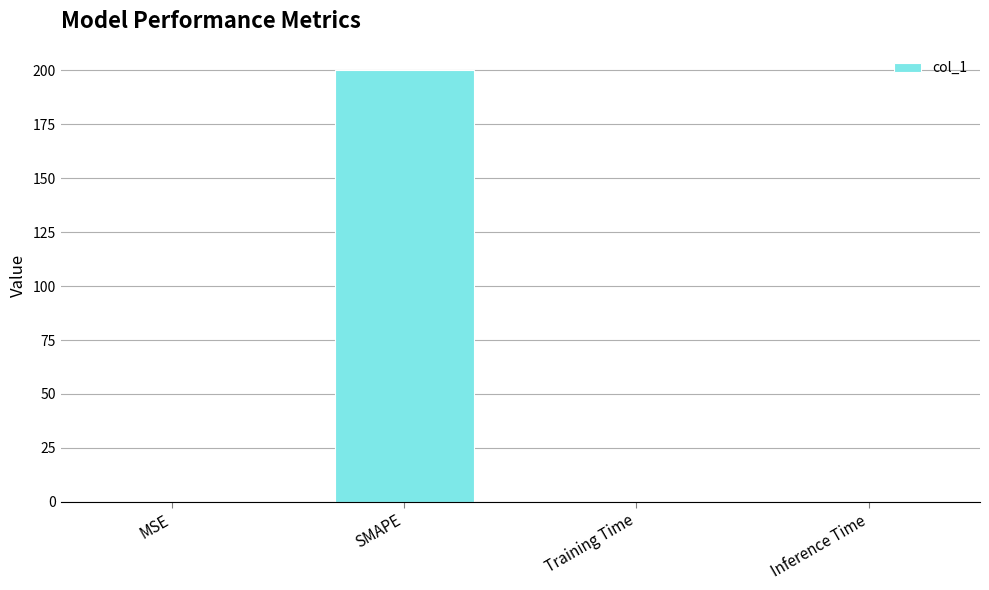

How many data points does each series have?

4